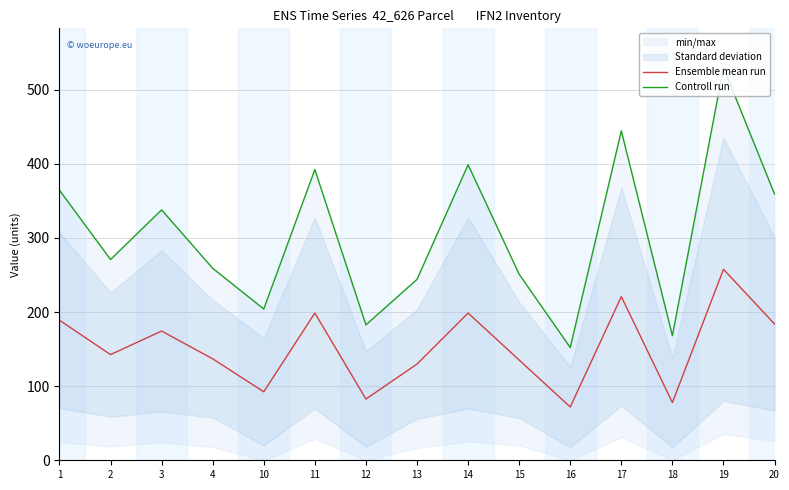

What is the value of the Ensemble mean run point at the 13th from the left?

77.9